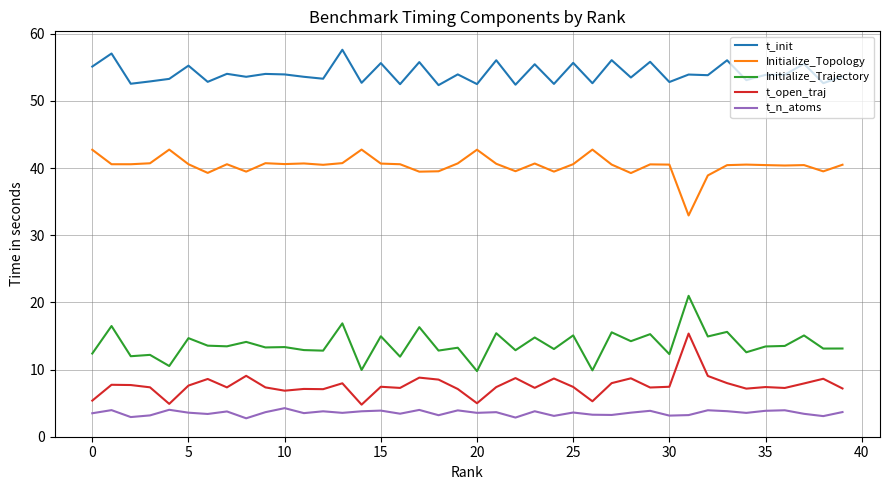

What are all the series names shown in the legend?

t_init, Initialize_Topology, Initialize_Trajectory, t_open_traj, t_n_atoms